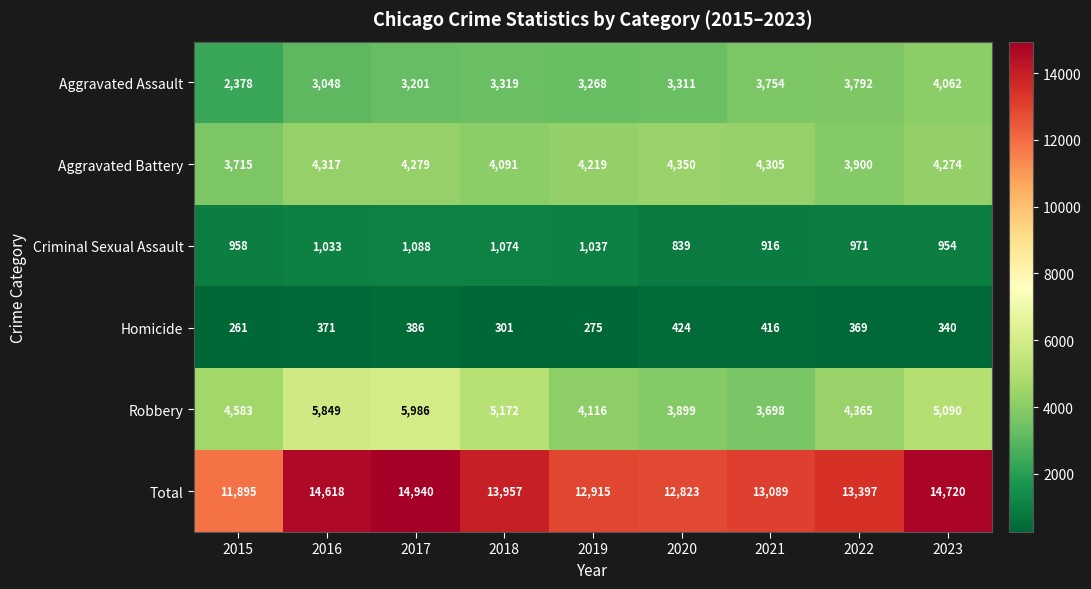

Which series has the widest spread of values?

Total